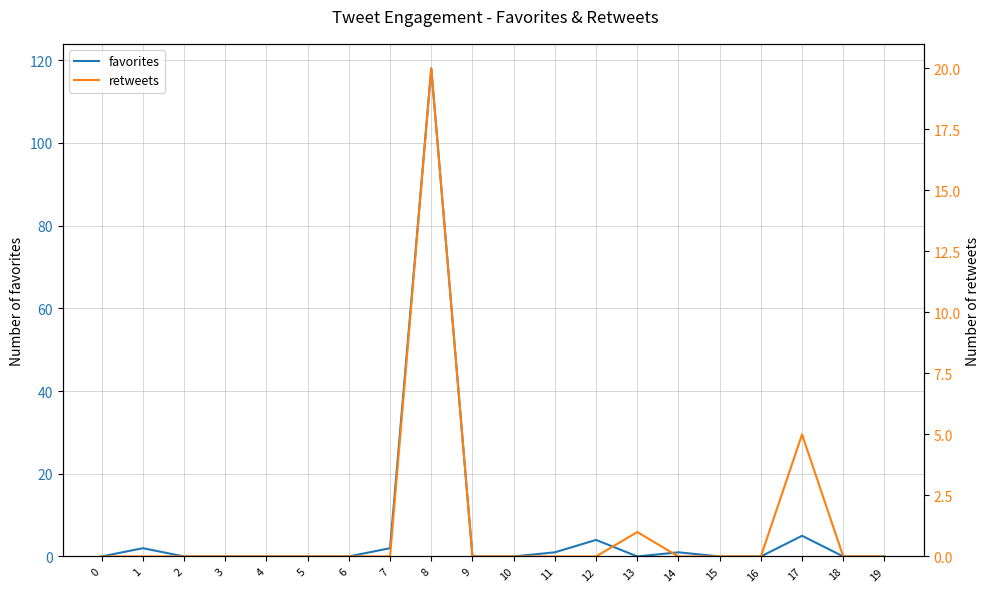

Reading right to left, what are all the values shown in this chart?

favorites: 0	0	5	0	0	1	0	4	1	0	0	118	2	0	0	0	0	0	2	0
retweets: 0	0	5	0	0	0	1	0	0	0	0	20	0	0	0	0	0	0	0	0